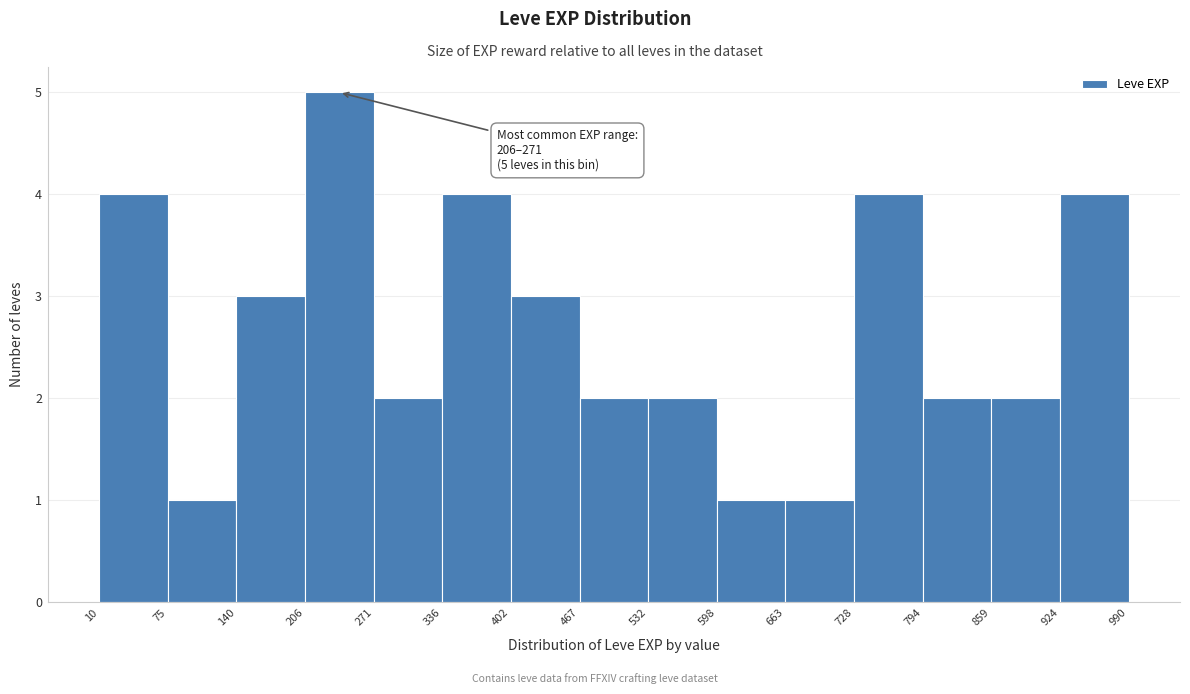

Over which range of the x-axis is the bar tallest?

206 to 271